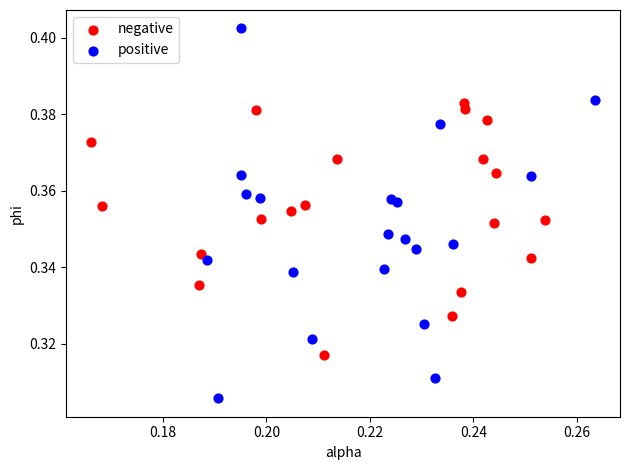

Which series contains the lowest Y value?

positive